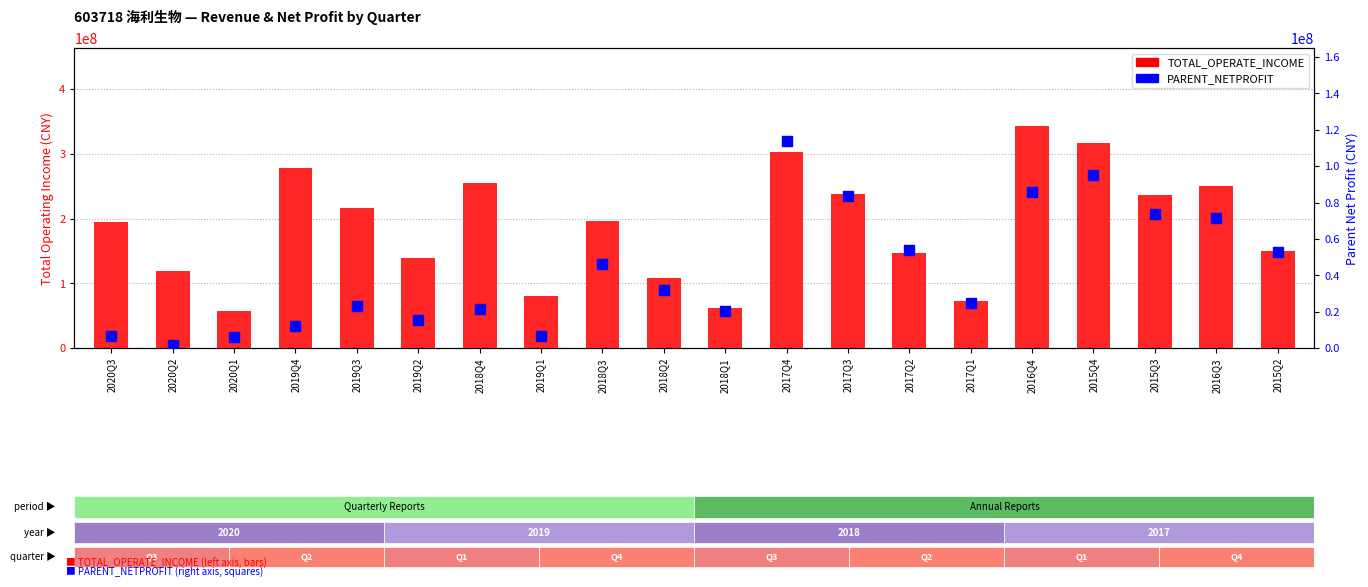

Which series contains the highest Y value?

TOTAL_OPERATE_INCOME